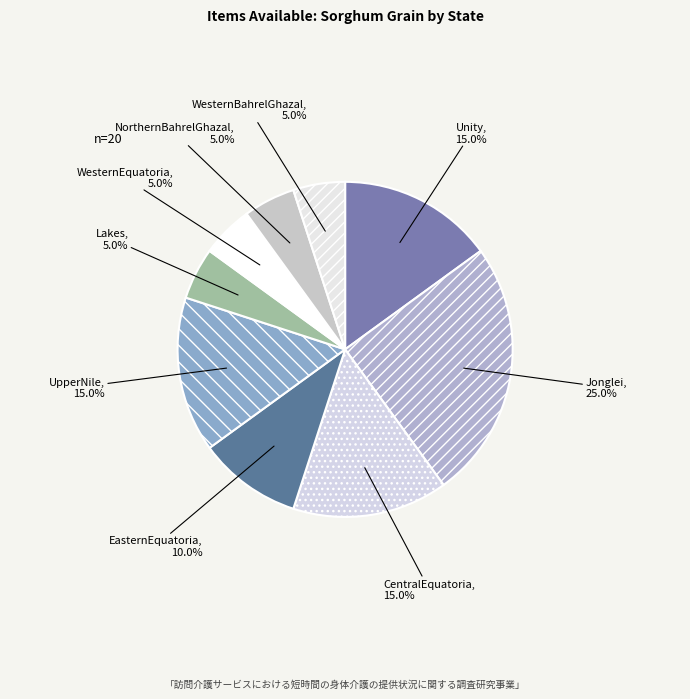

Does EasternEquatoria represent more than half of the total?

No